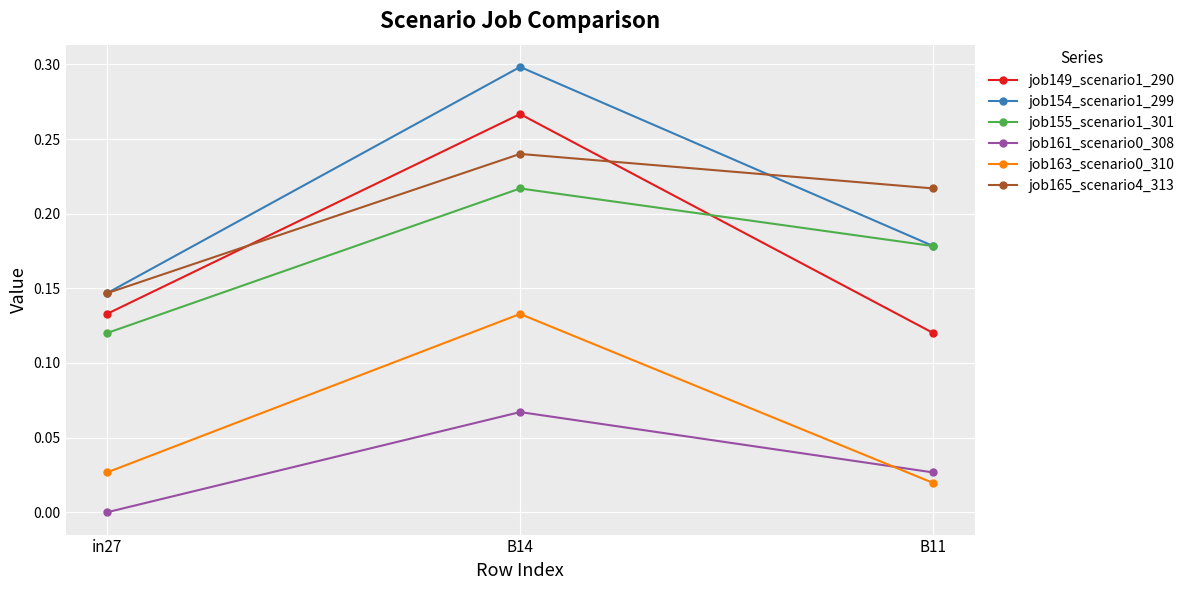

List the labels in order of job155_scenario1_301 value, smallest first.

in27, B11, B14